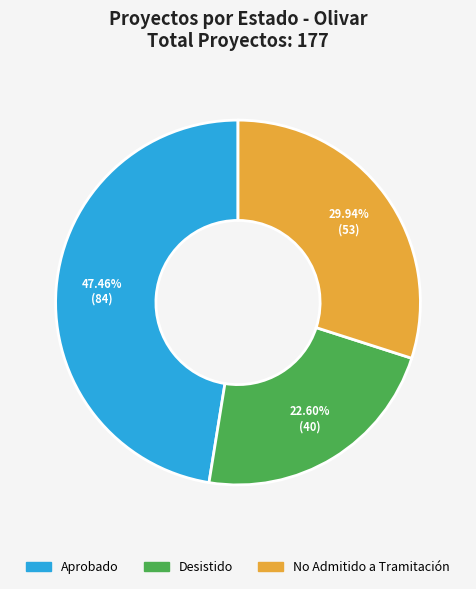

Does any single category account for the majority?

No